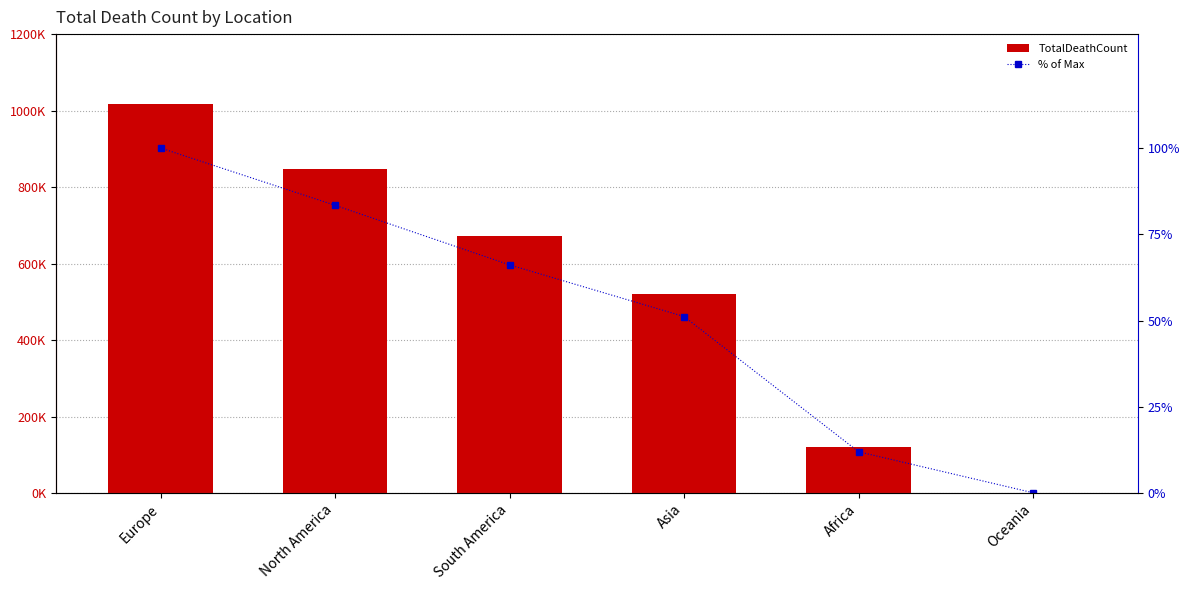

True or false: % of Max has a value of 66.1 at South America.

True